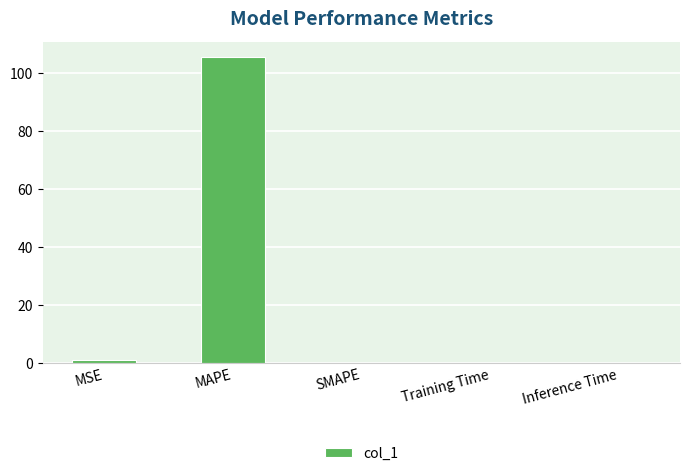

The chart shows a value of 105.6 at MAPE. True or false?

True